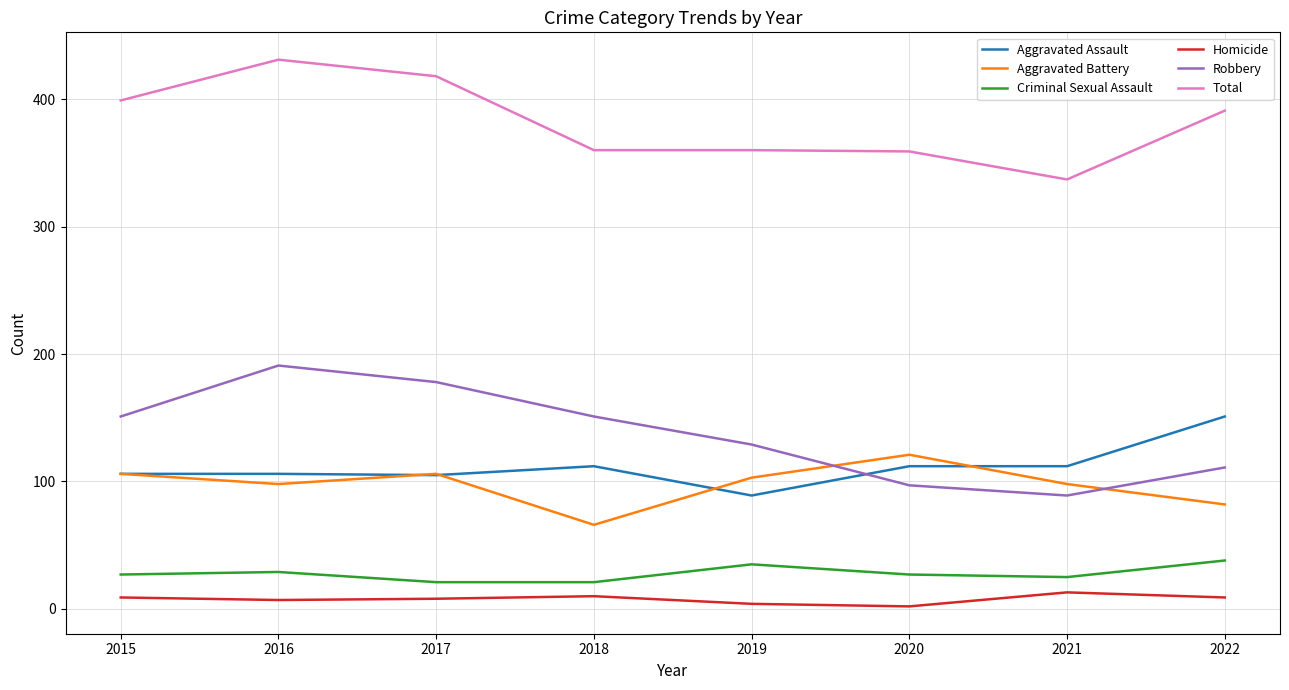

Is the value of Homicide at 2019 greater than the value of Aggravated Assault at 2020?

No